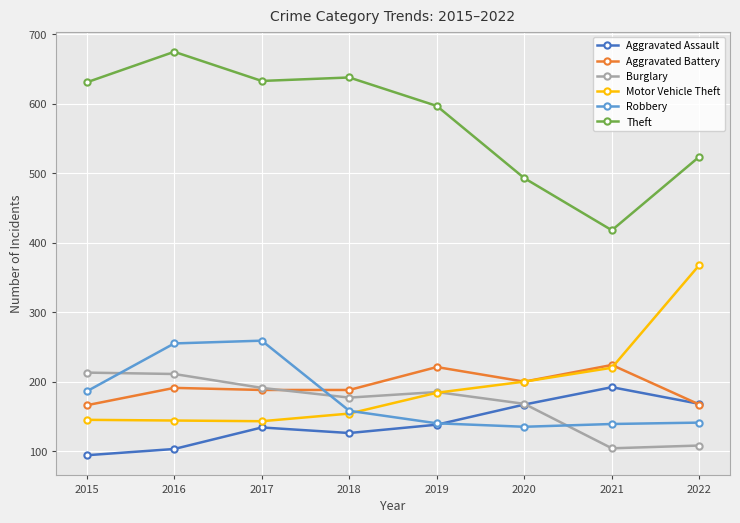

True or false: Aggravated Battery and Theft cross at least once.

False